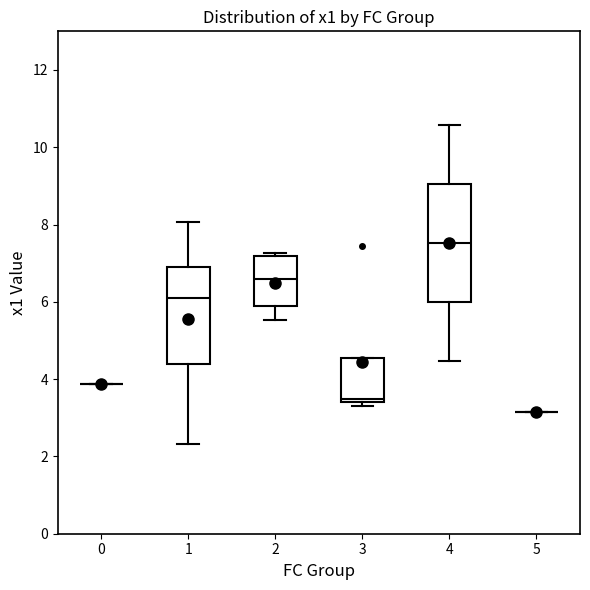

Reading left to right, read every box against the y-axis: the position of its median line, the range the box covers, and the ends of its whiskers. The values are not printed on the chart, so give them approximately, as read against the axis.

0: box collapsed to a line at 3.8, whiskers 3.8 to 3.8
1: median 6.2, box 4.4 to 7.0, whiskers 2.4 to 8.0
2: median 6.6, box 5.8 to 7.2, whiskers 5.6 to 7.2 (just above the box's upper edge)
3: median 3.4 (just above the box's lower edge), box 3.4 to 4.6, whiskers 3.4 (just below the box's lower edge) to 4.6
4: median 7.6, box 6.0 to 9.0, whiskers 4.4 to 10.6
5: box collapsed to a line at 3.2, whiskers 3.2 to 3.2